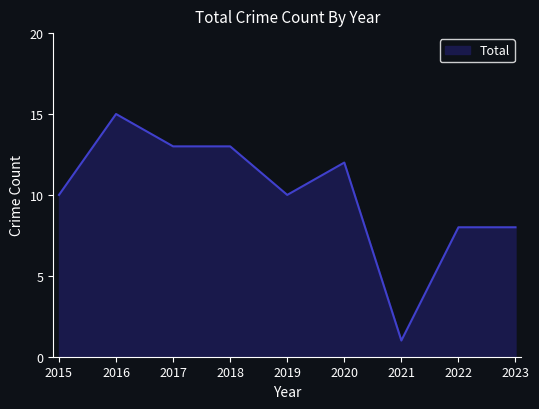

What is the ratio of the value at 2017 to the value at 2023?

1.6